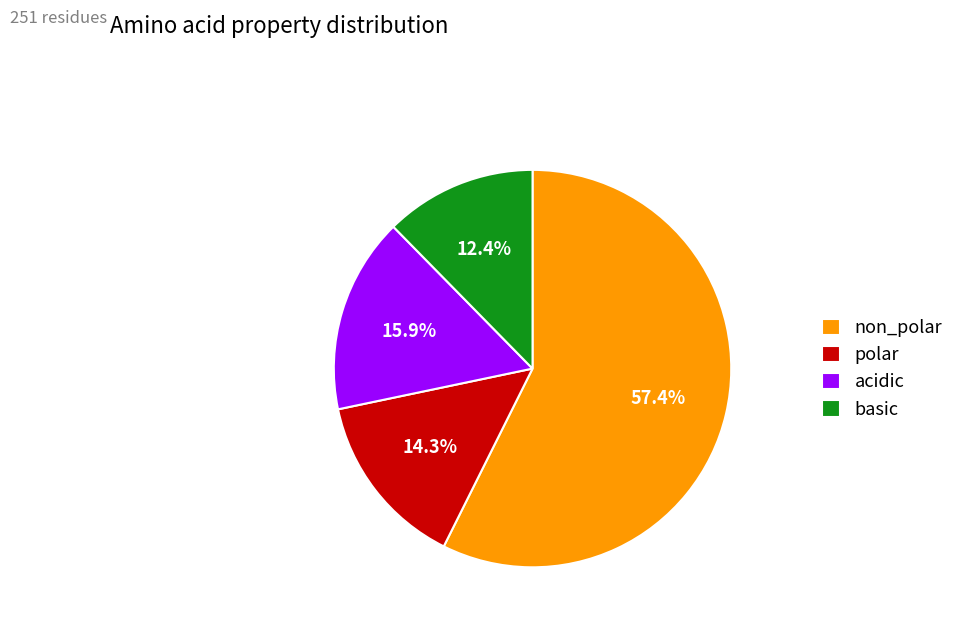

What percentage is NOT represented by non_polar?

42.6%